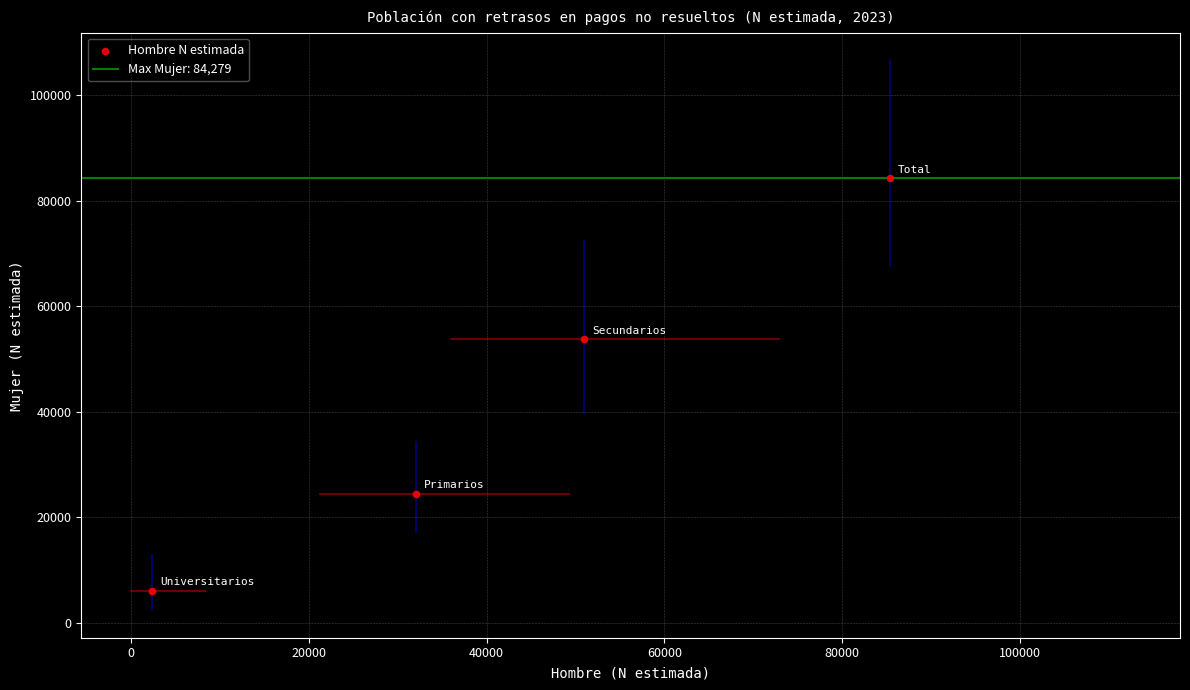

What is the range of X values (max minus min)?

82996